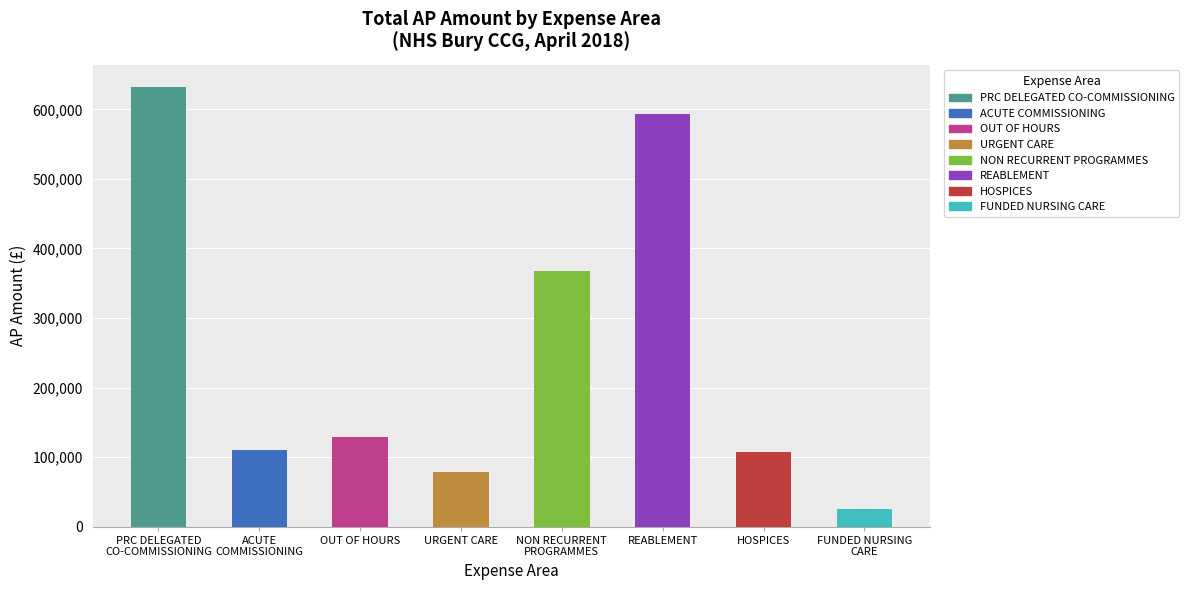

What is the sum of all values?

2044289.1